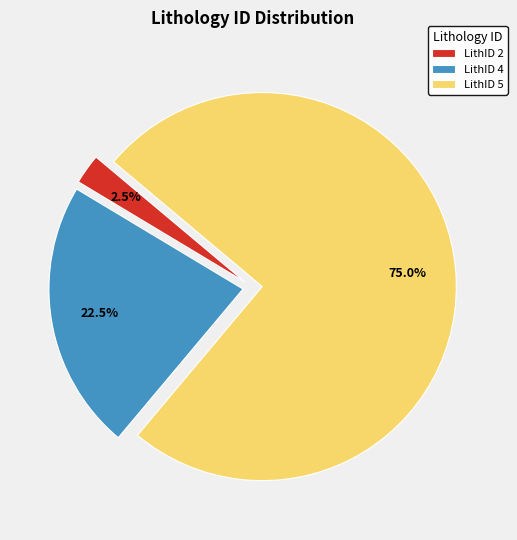

What is the majority slice?

LithID 5